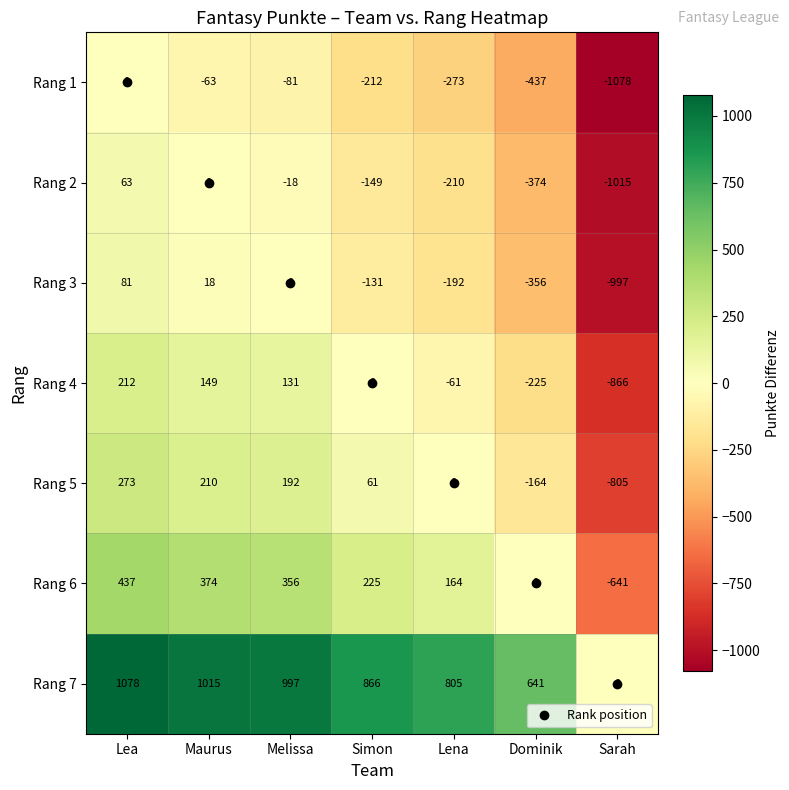

What is the difference between the highest and lowest values at Lena?

1078